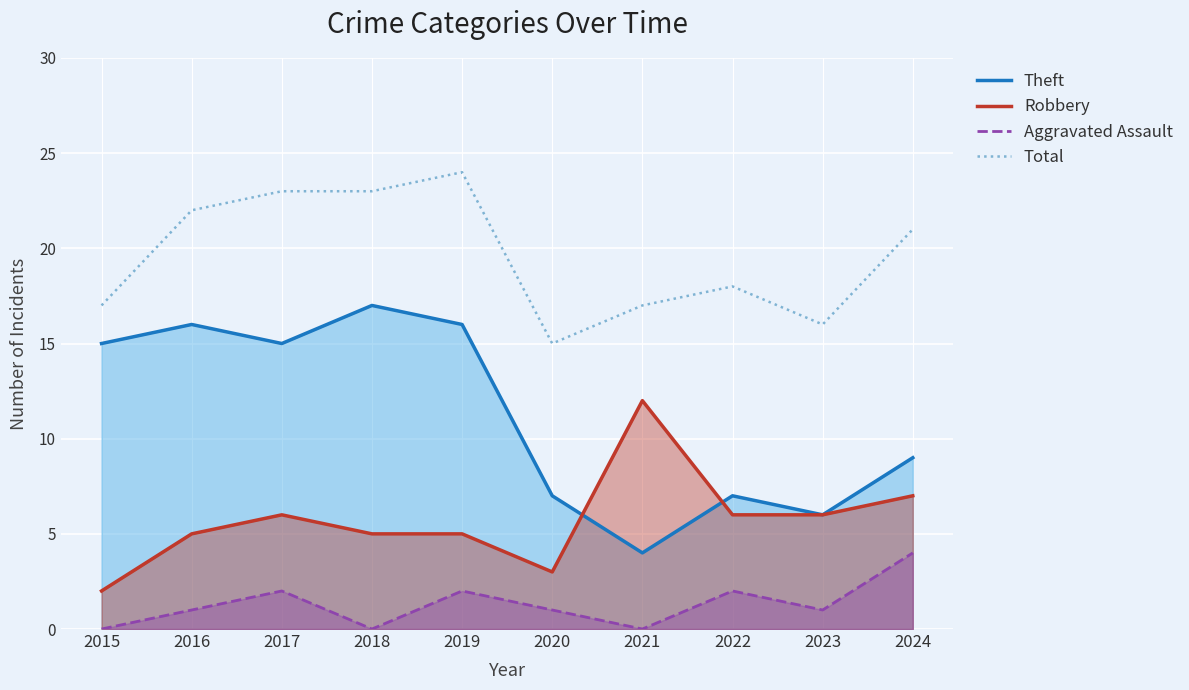

At which label is Theft closest to 10?

2024